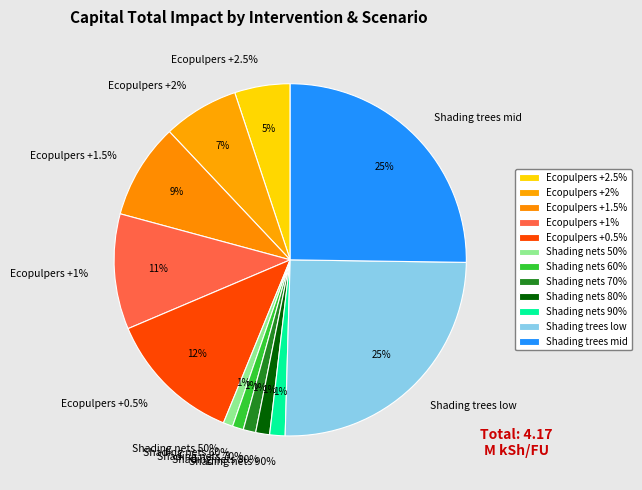

What percentage is the Shading nets 60% slice, to the nearest percent?

1%